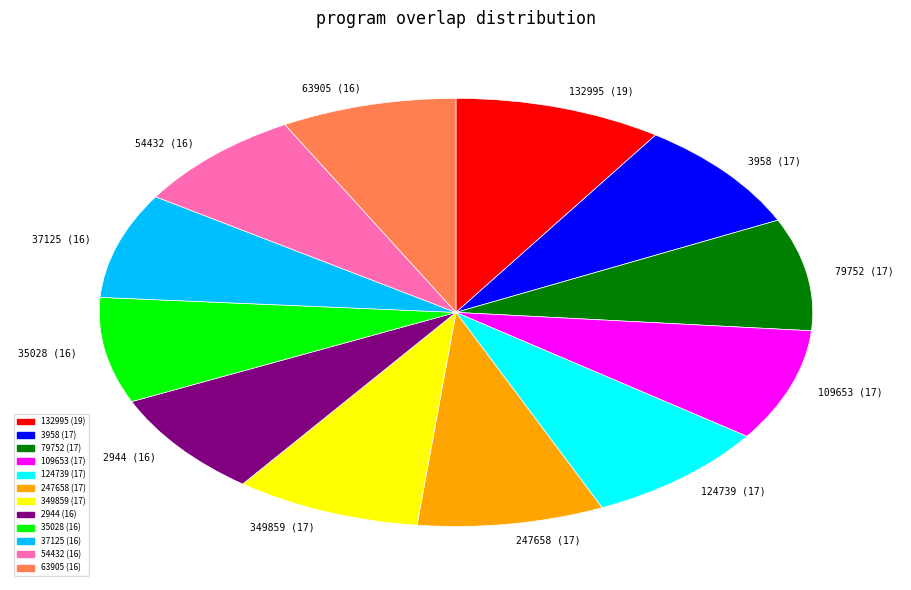

How many segments does this pie chart have?

12